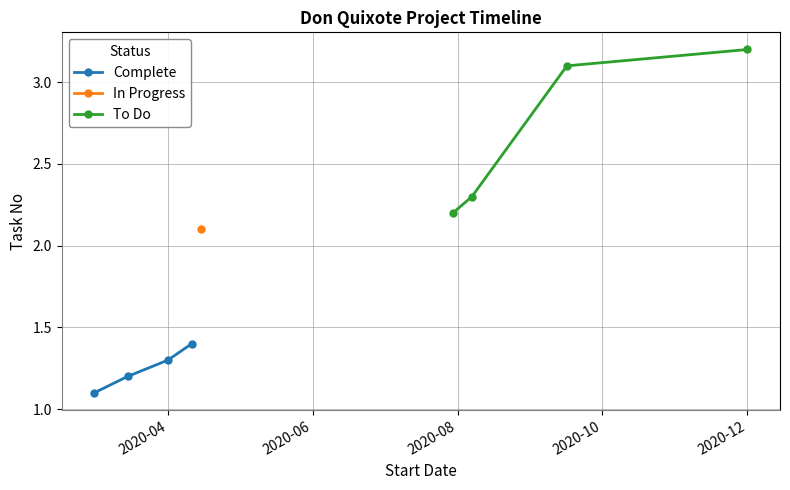

How many Complete values are between 1 and 2?

4